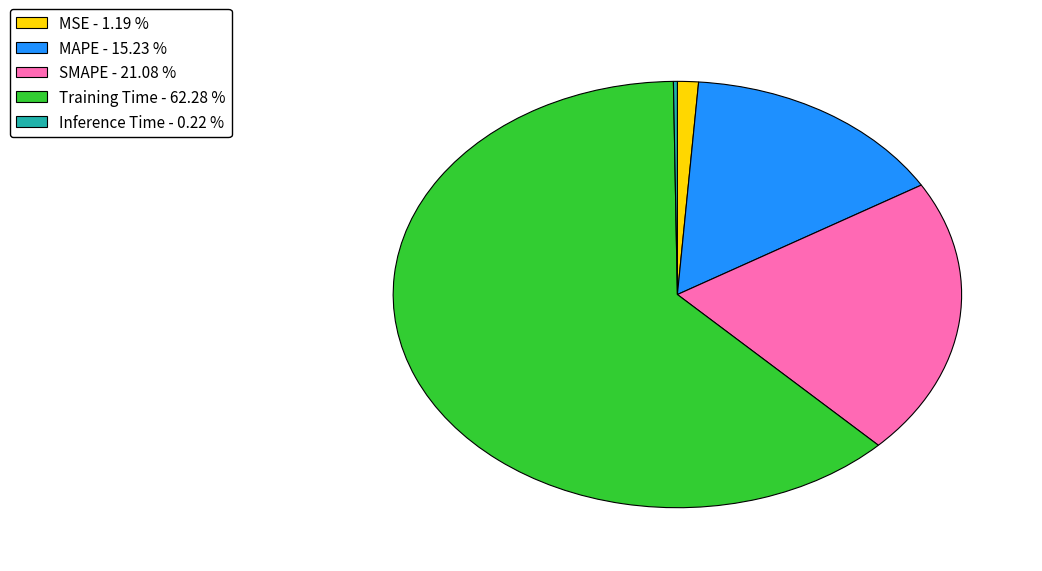

Is there a majority slice in this chart?

Yes